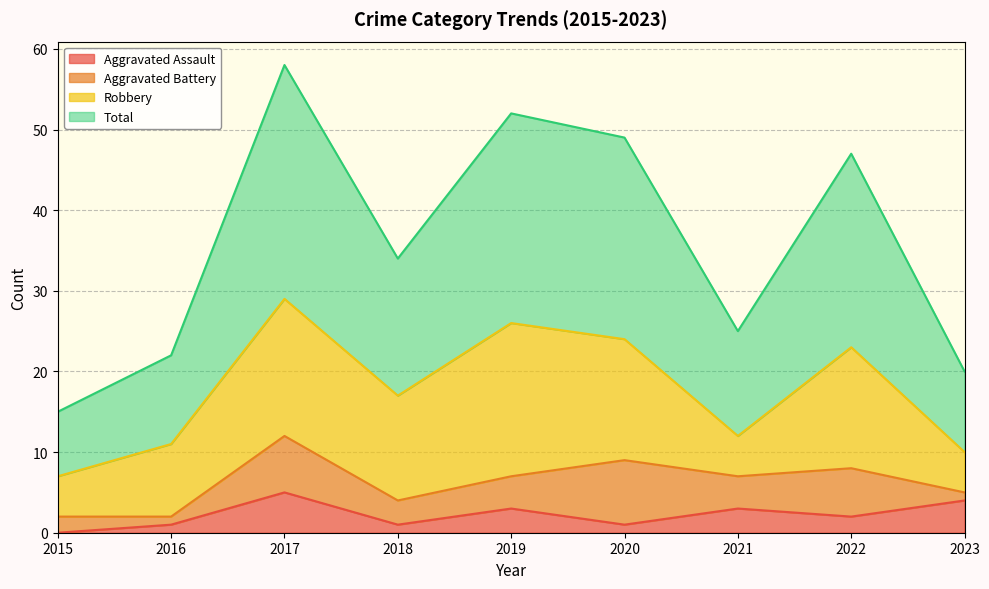

What is the highest value of the Aggravated Assault series?

5